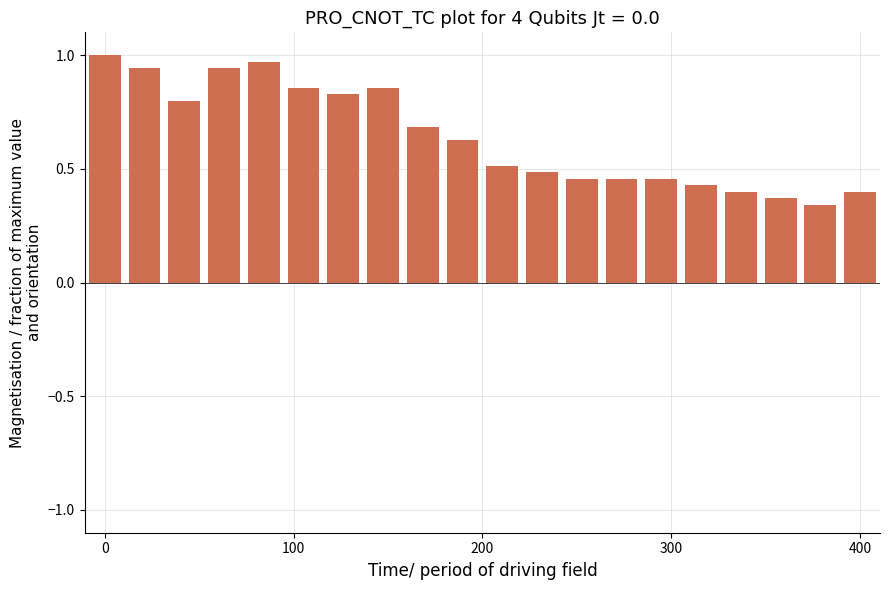

What is the sum of all values?

12.8